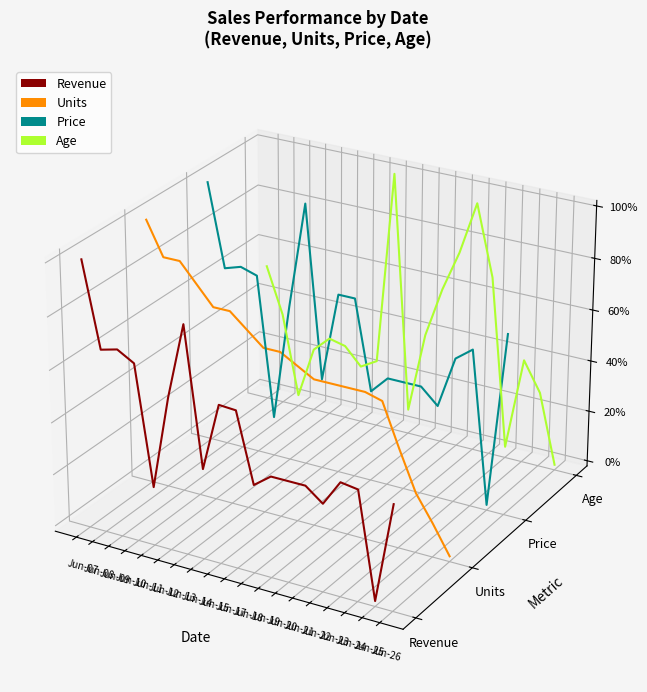

List the labels in order of value, largest first.

Jun-07, Jun-13, Jun-09, Jun-08, Jun-10, Jun-12, Jun-15, Jun-17, Jun-14, Jun-19, Jun-20, Jun-23, Jun-18, Jun-21, Jun-11, Jun-24, Jun-22, Jun-26, Jun-25